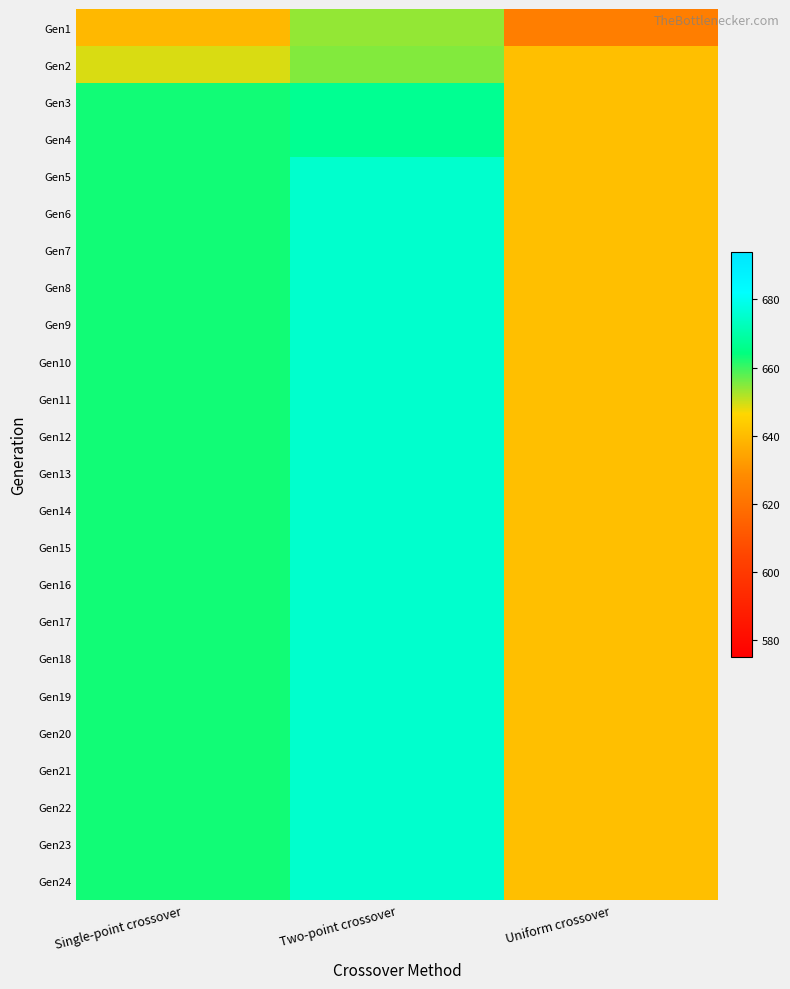

Reading left to right, what are all the values shown in this chart?

Gen1: Single-point crossover=639	Two-point crossover=654	Uniform crossover=624
Gen2: Single-point crossover=649	Two-point crossover=655	Uniform crossover=641
Gen3: Single-point crossover=663	Two-point crossover=667	Uniform crossover=641
Gen4: Single-point crossover=663	Two-point crossover=667	Uniform crossover=641
Gen5: Single-point crossover=663	Two-point crossover=675	Uniform crossover=641
Gen6: Single-point crossover=663	Two-point crossover=675	Uniform crossover=641
Gen7: Single-point crossover=663	Two-point crossover=675	Uniform crossover=641
Gen8: Single-point crossover=663	Two-point crossover=675	Uniform crossover=641
Gen9: Single-point crossover=663	Two-point crossover=675	Uniform crossover=641
Gen10: Single-point crossover=663	Two-point crossover=675	Uniform crossover=641
Gen11: Single-point crossover=663	Two-point crossover=675	Uniform crossover=641
Gen12: Single-point crossover=663	Two-point crossover=675	Uniform crossover=641
Gen13: Single-point crossover=663	Two-point crossover=675	Uniform crossover=641
Gen14: Single-point crossover=663	Two-point crossover=675	Uniform crossover=641
Gen15: Single-point crossover=663	Two-point crossover=675	Uniform crossover=641
Gen16: Single-point crossover=663	Two-point crossover=675	Uniform crossover=641
Gen17: Single-point crossover=663	Two-point crossover=675	Uniform crossover=641
Gen18: Single-point crossover=663	Two-point crossover=675	Uniform crossover=641
Gen19: Single-point crossover=663	Two-point crossover=675	Uniform crossover=641
Gen20: Single-point crossover=663	Two-point crossover=675	Uniform crossover=641
Gen21: Single-point crossover=663	Two-point crossover=675	Uniform crossover=641
Gen22: Single-point crossover=663	Two-point crossover=675	Uniform crossover=641
Gen23: Single-point crossover=663	Two-point crossover=675	Uniform crossover=641
Gen24: Single-point crossover=663	Two-point crossover=675	Uniform crossover=641